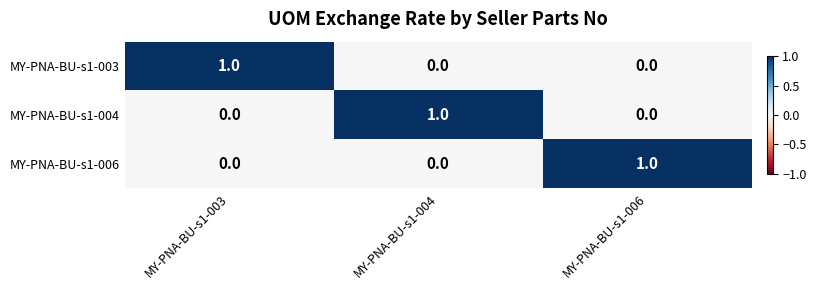

Reading right to left, transcribe all the data shown in this chart.

MY-PNA-BU-s1-003: 0	0	1
MY-PNA-BU-s1-004: 0	1	0
MY-PNA-BU-s1-006: 1	0	0